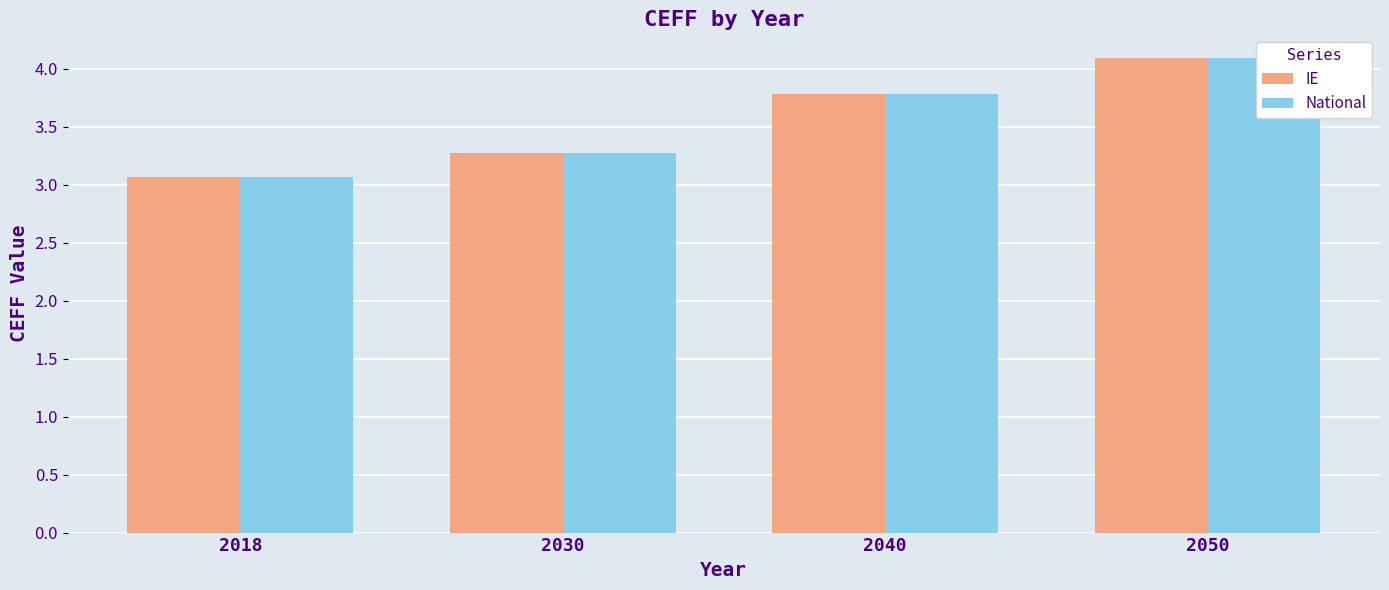

What is the minimum value for National?

3.1